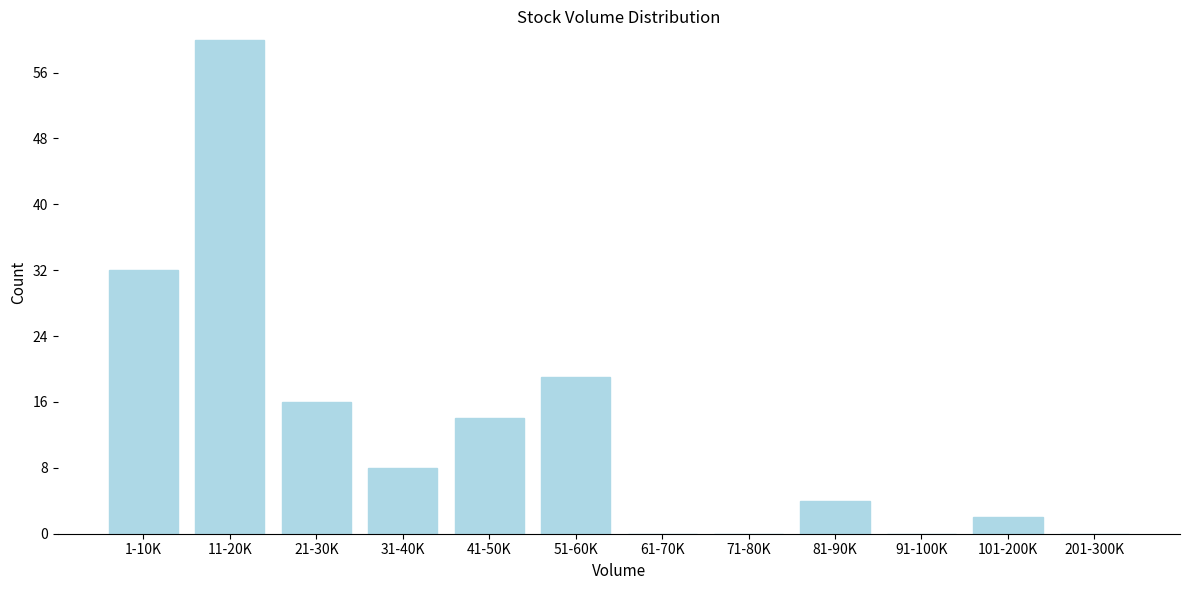

Reading left to right, what are all the values shown in this chart?

1-10K=32	11-20K=60	21-30K=16	31-40K=8	41-50K=14	51-60K=19	61-70K=0	71-80K=0	81-90K=4	91-100K=0	101-200K=2	201-300K=0